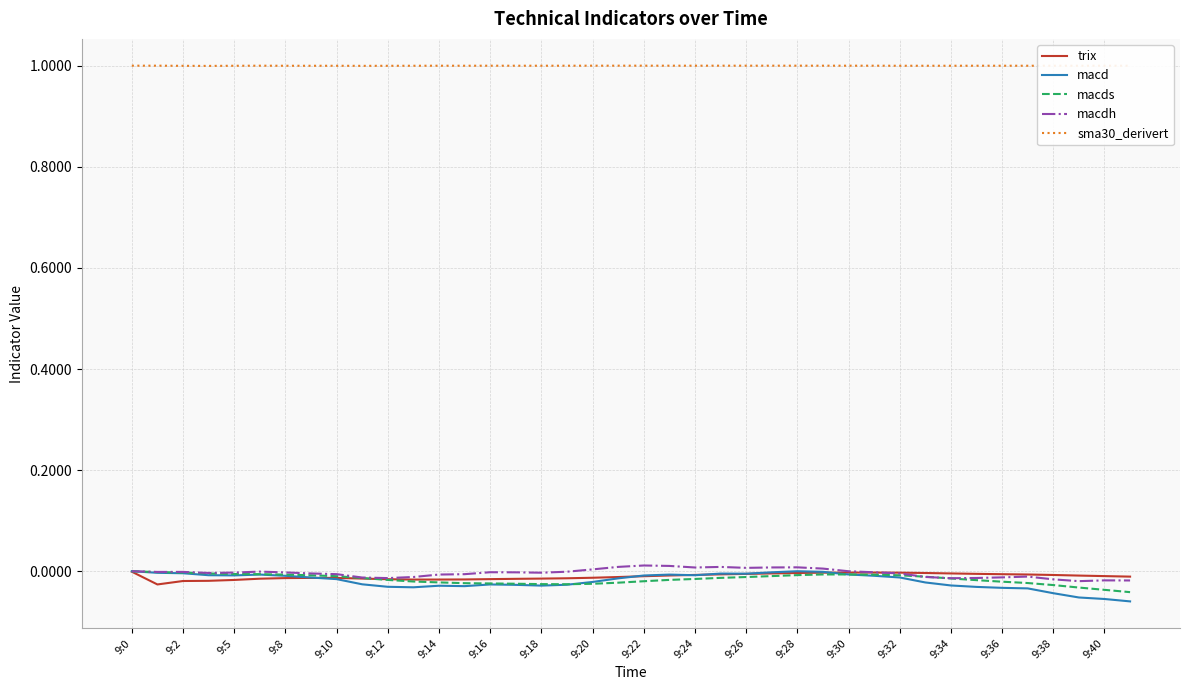

What is the lowest value of the sma30_derivert series?

1.0